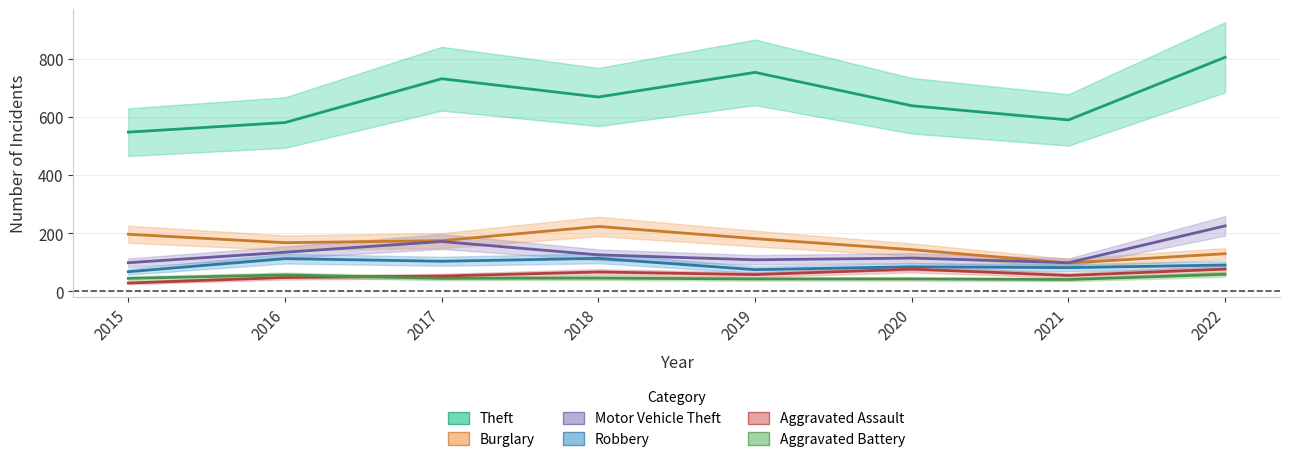

The Burglary series shows 73 at 2018. True or false?

False